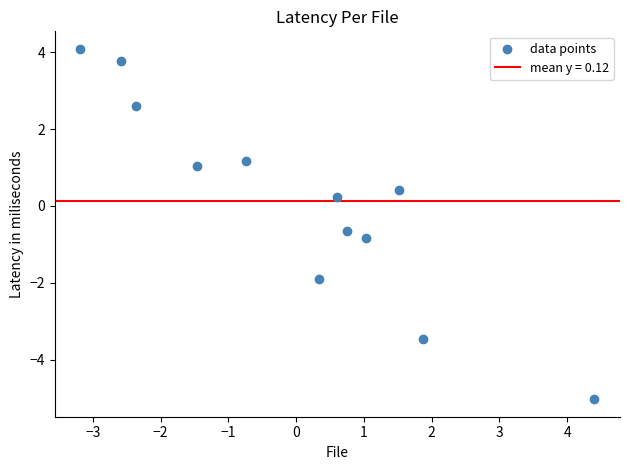

What is the range of X values (max minus min)?

7.6